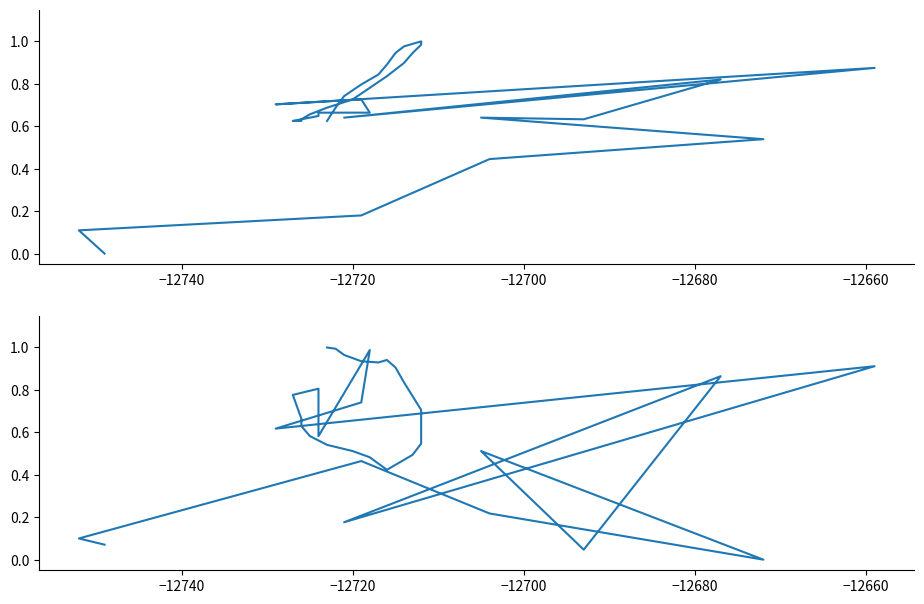

Does the chart have visible grid lines?

No